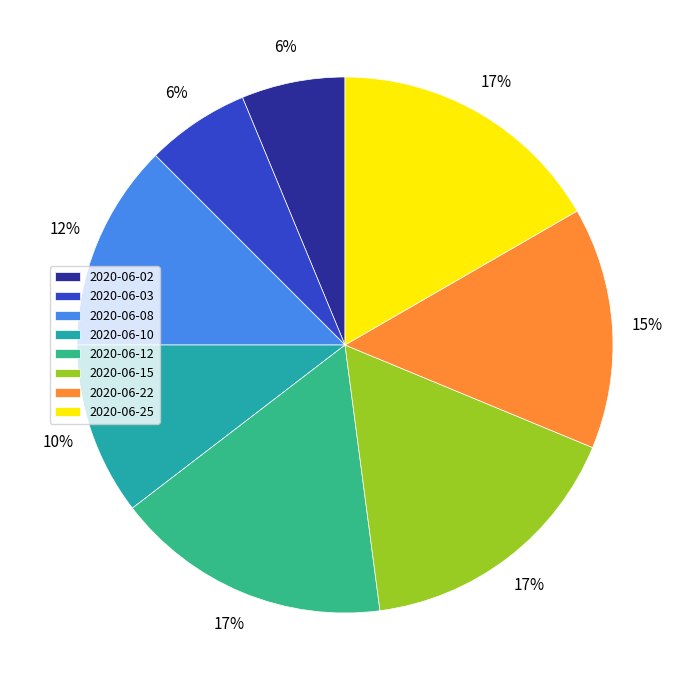

To the nearest percent, what portion does 2020-06-15 represent?

17%